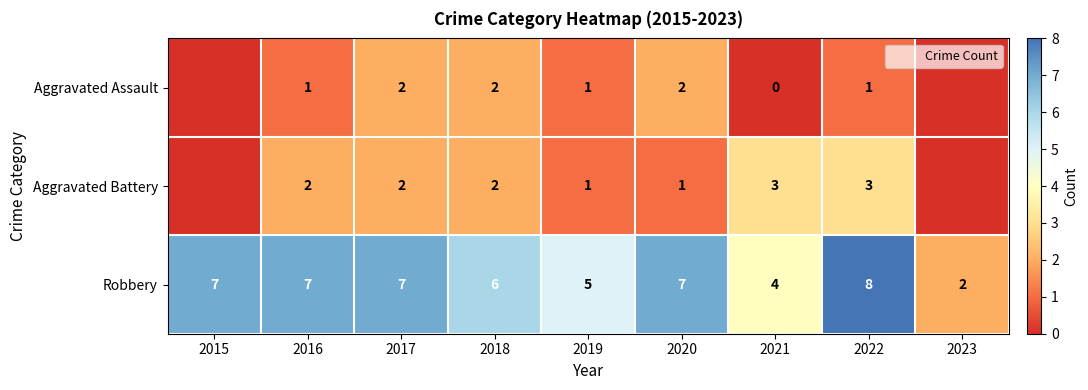

At which label does Aggravated Battery reach its minimum?

2015